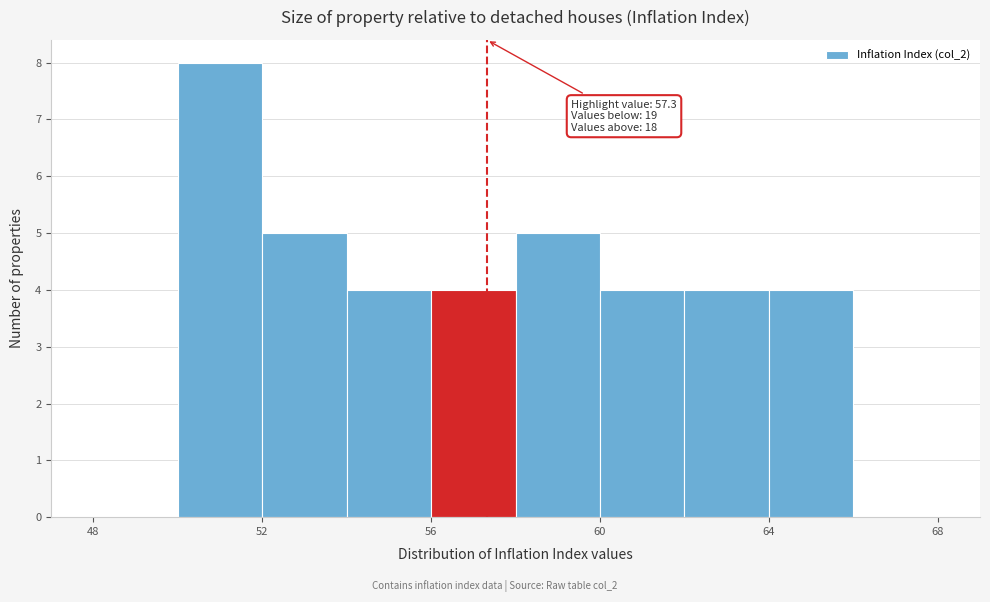

Over which range of the x-axis is the bar tallest?

50 to 52